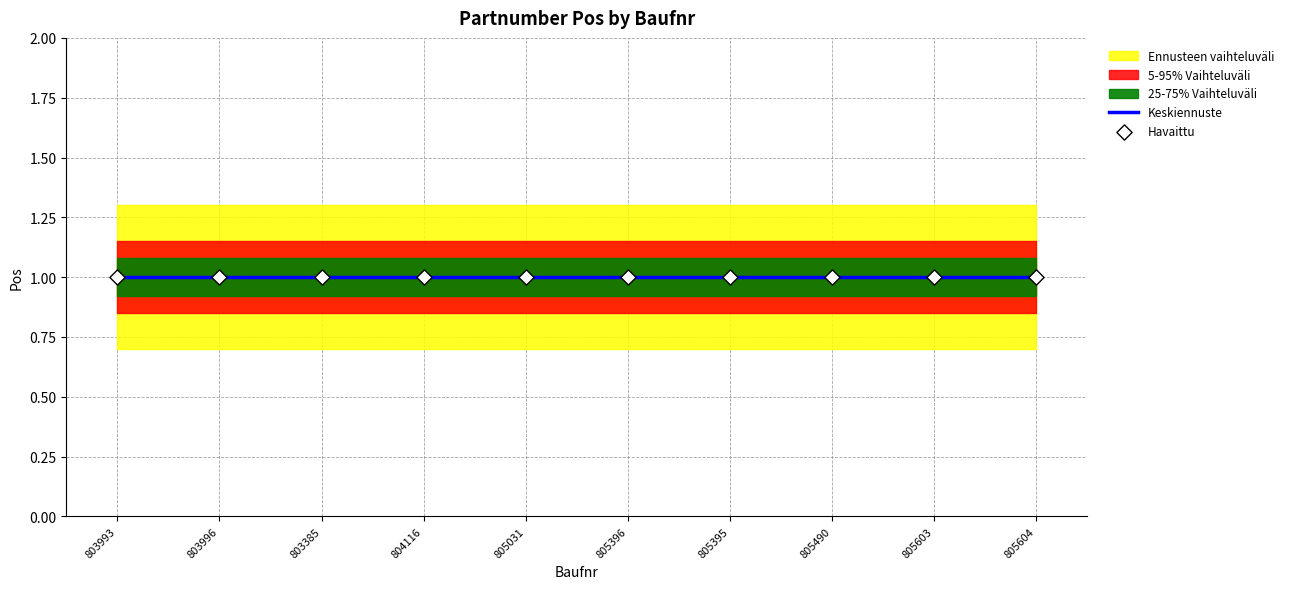

At which category is the sum across all series the highest?

803993